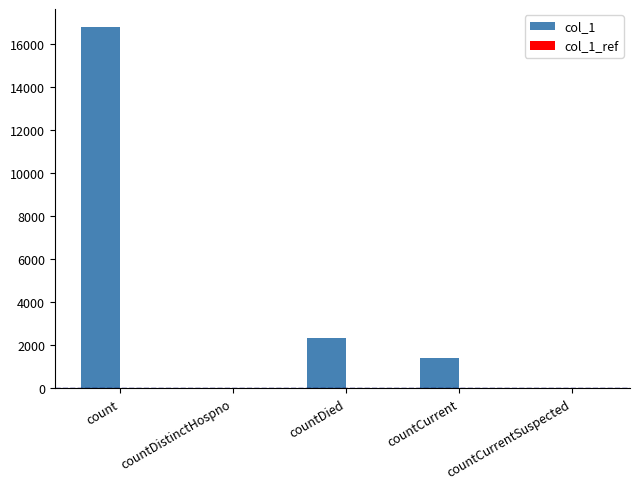

At which category is the sum across all series the highest?

count